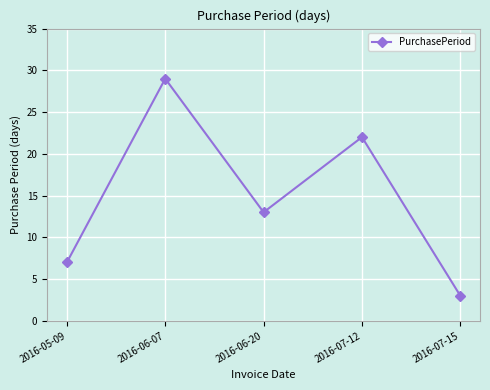

What is the change in value from 2016-06-07 to 2016-07-12?

-7